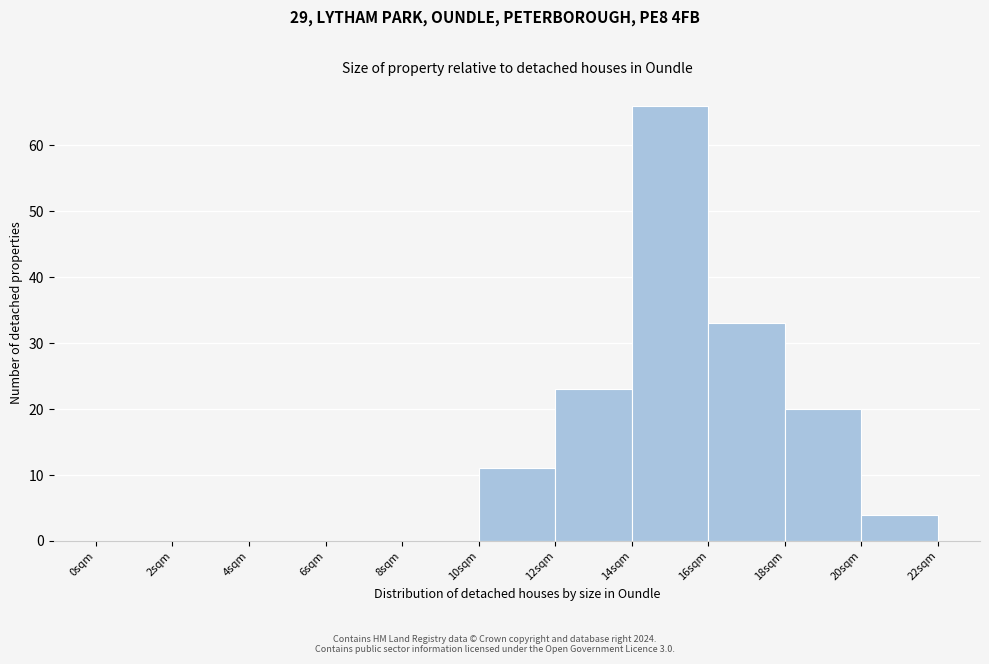

Over which range of the x-axis is the bar tallest?

14 to 16